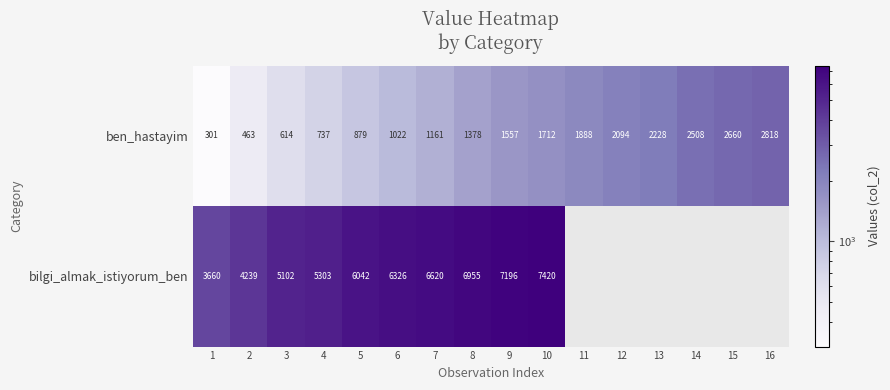

What is the smallest value displayed?

301.0